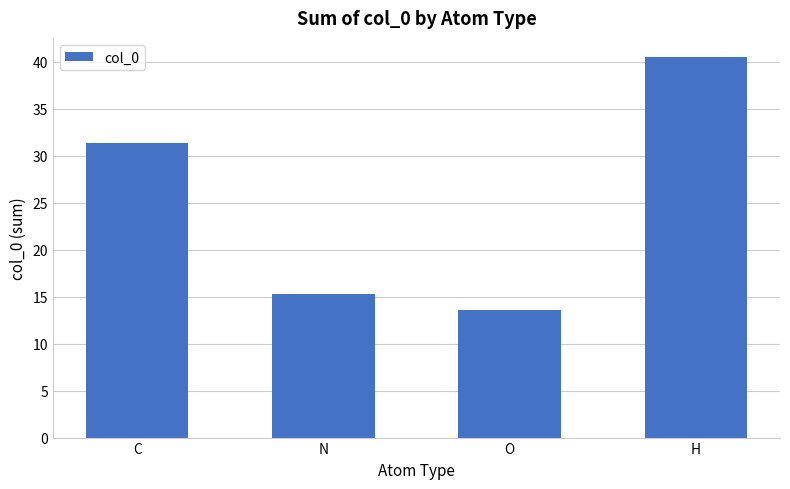

What is the maximum value shown in the chart?

40.5